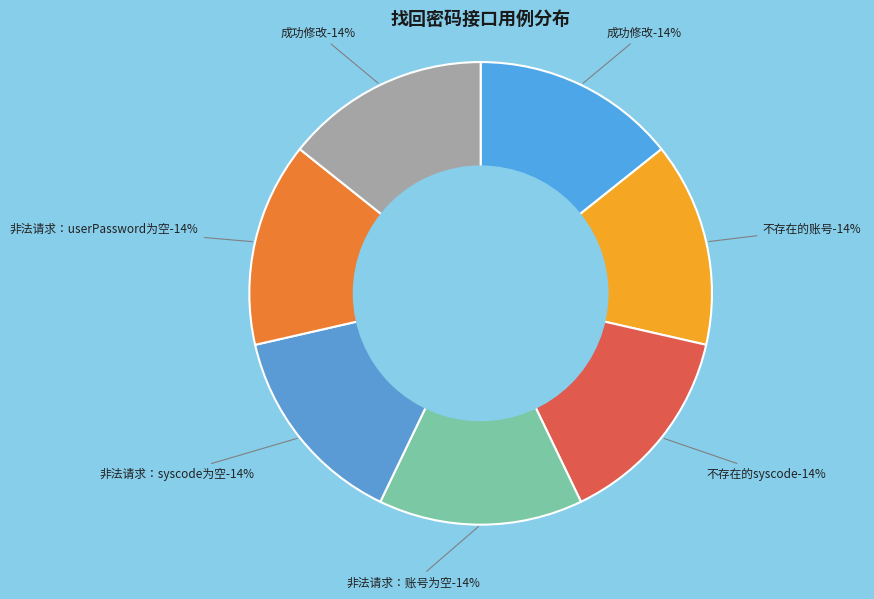

The 不存在的syscode slice represents 22% of the pie. True or false?

False